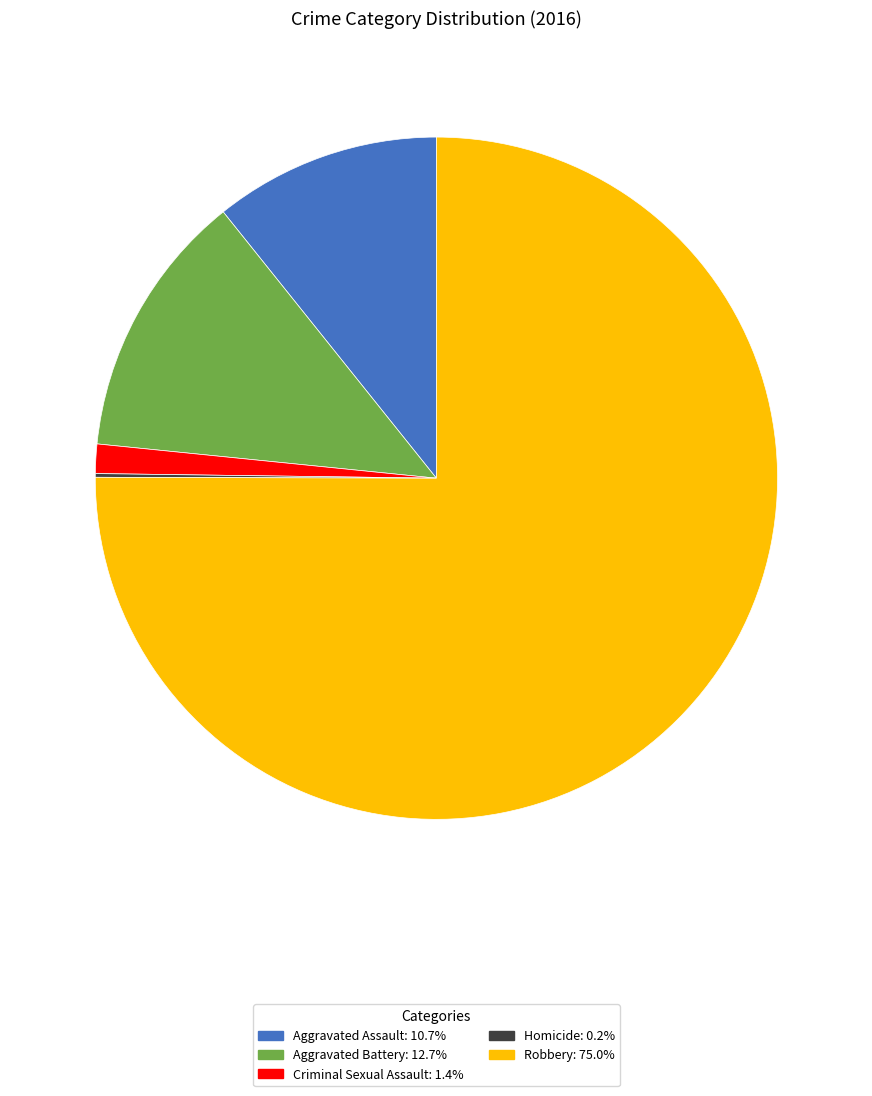

True or false: Aggravated Battery accounts for 4% of the total.

False